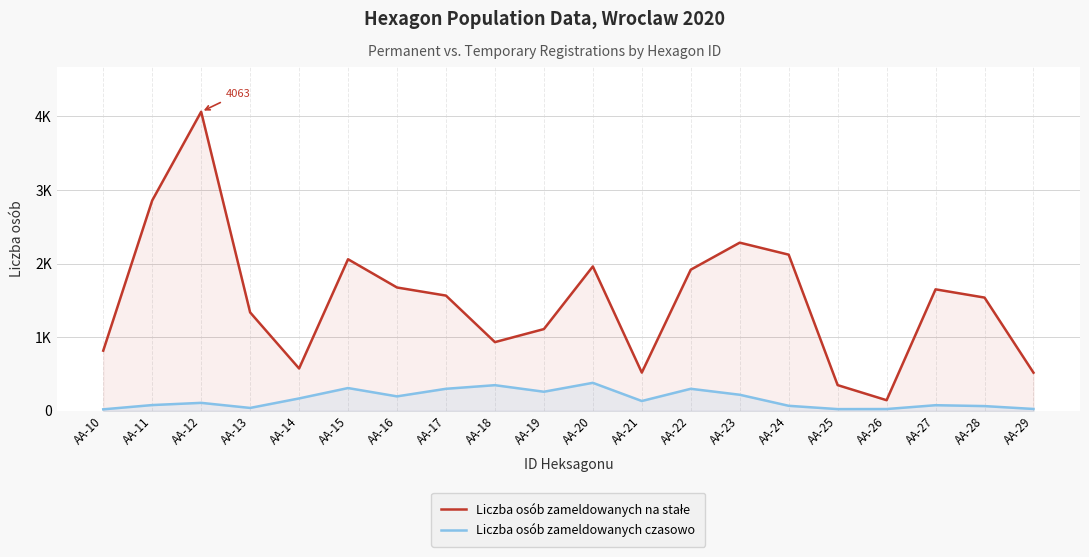

What is the difference between the second highest and minimum values in the Liczba osób zameldowanych na stałe series?

2713